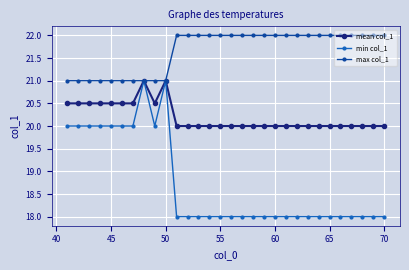

What is the sum of all max col_1 values?

650.0